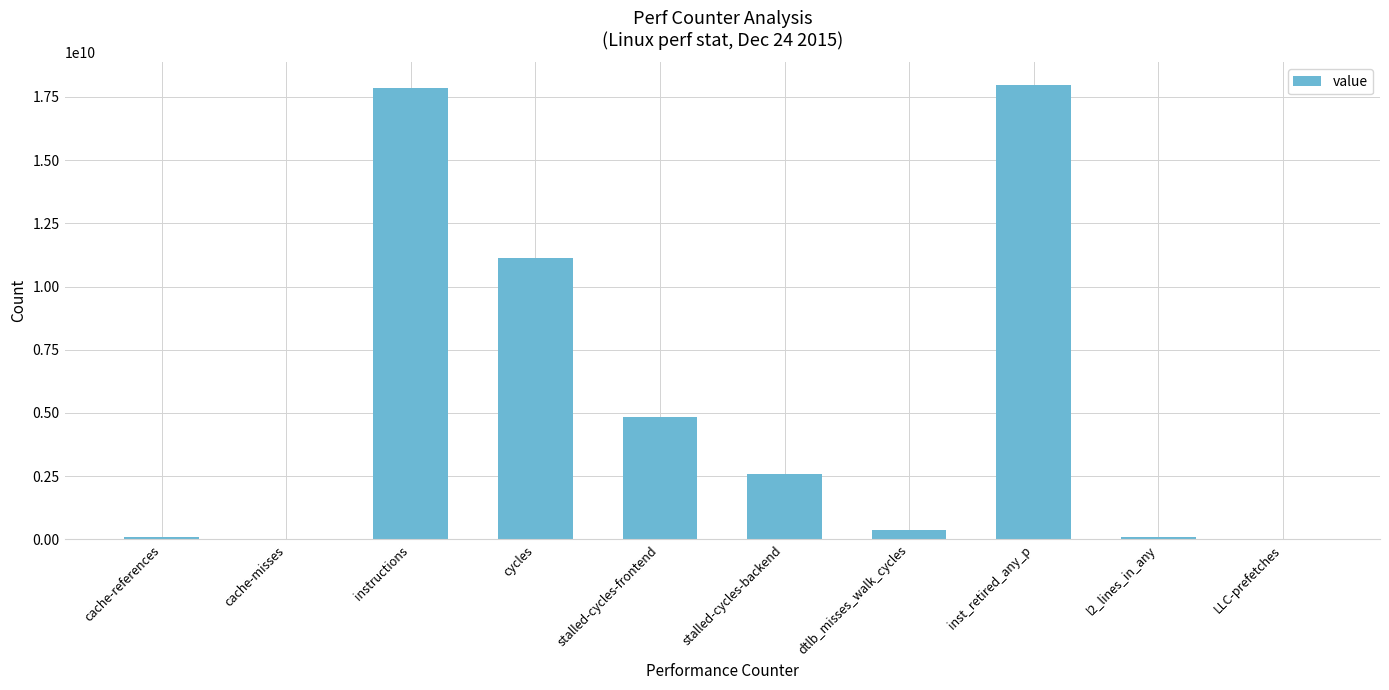

Between cache-misses and stalled-cycles-backend, which is larger?

stalled-cycles-backend